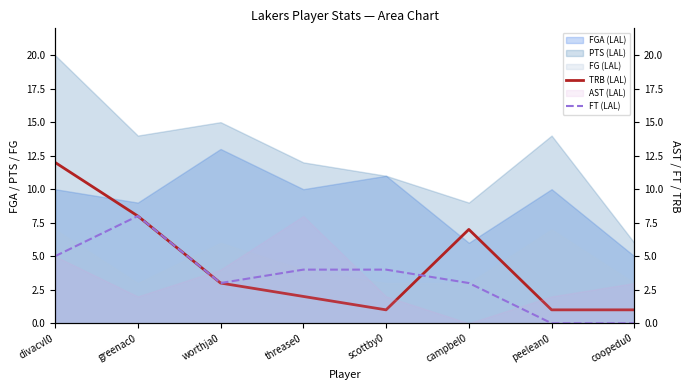

Which category has the highest value across all series?

divacvl0